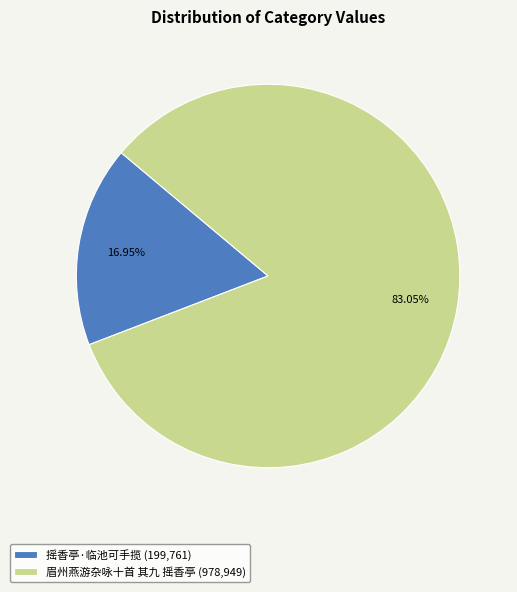

Combined, do 眉州燕游杂咏十首 其九 摇香亭 (978,949) and 摇香亭·临池可手揽 (199,761) account for over 50%?

Yes